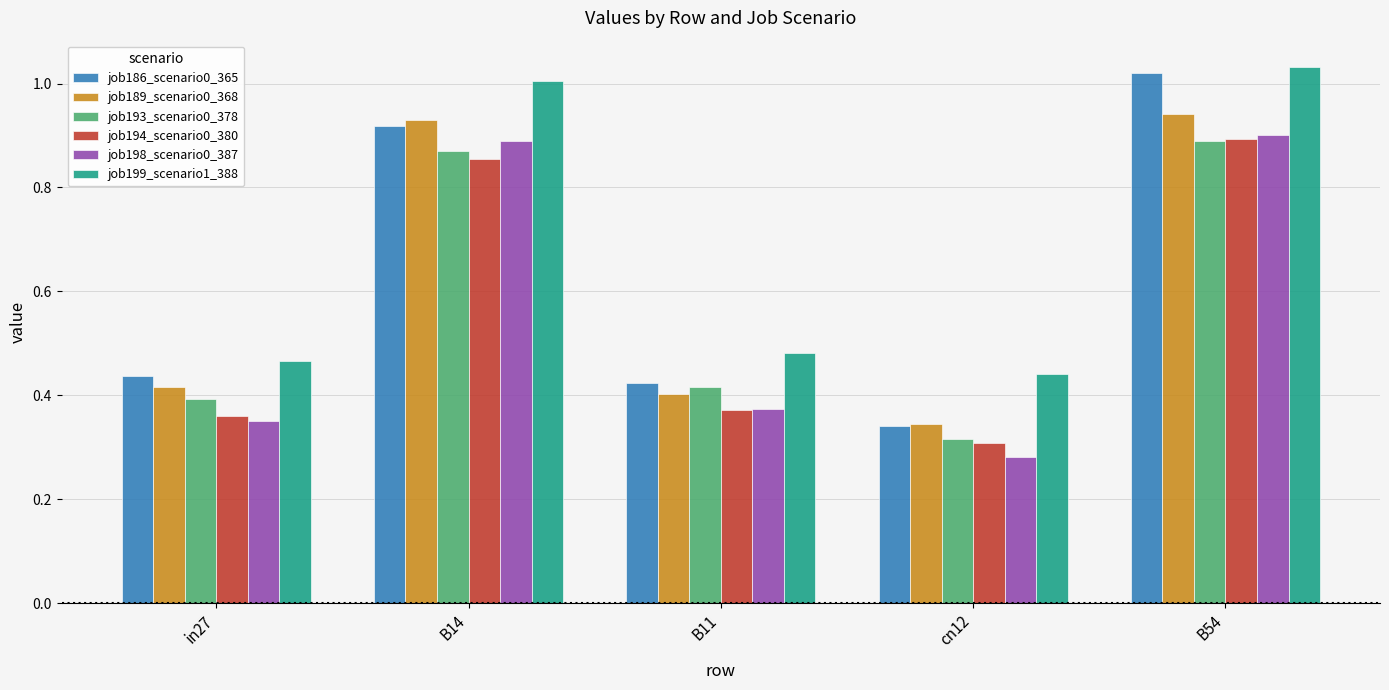

Which series has the widest spread of values?

job186_scenario0_365